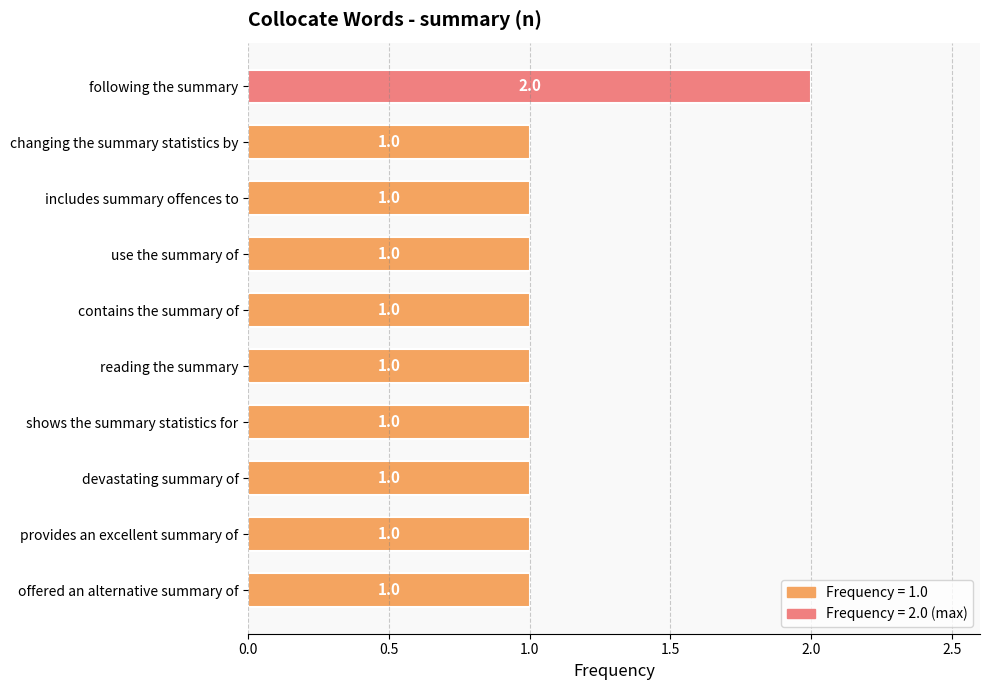

Count the values in the range 1 to 2.

10